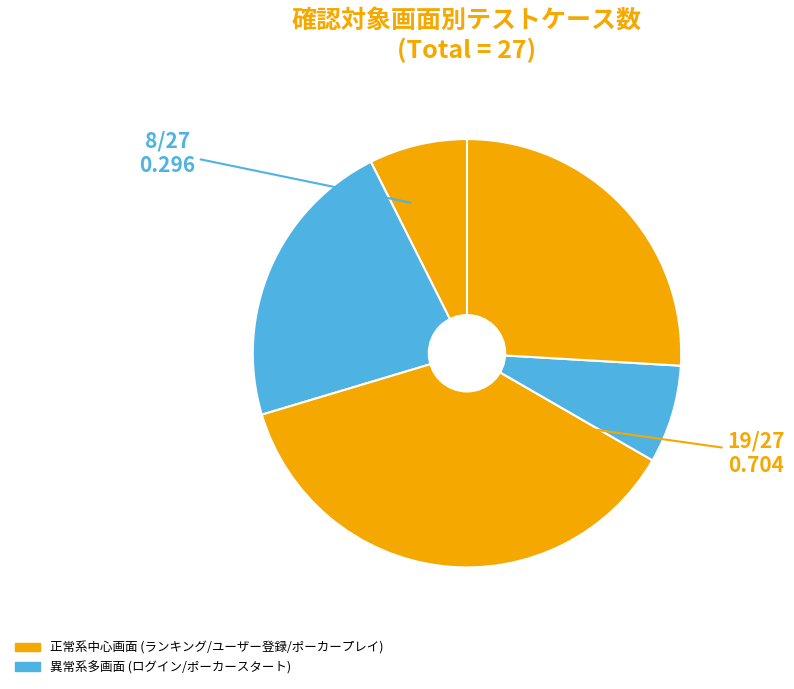

To the nearest percent, what is the difference between the largest and smallest slice percentages?

30%